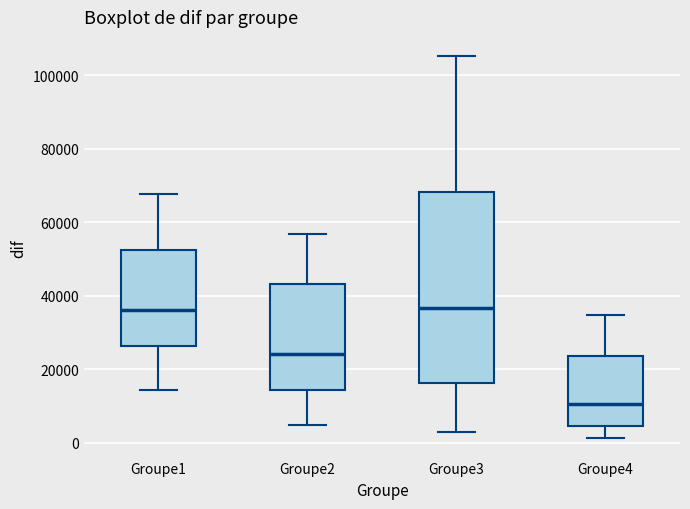

Which box is the tallest, from its lower edge to its upper edge?

Groupe3